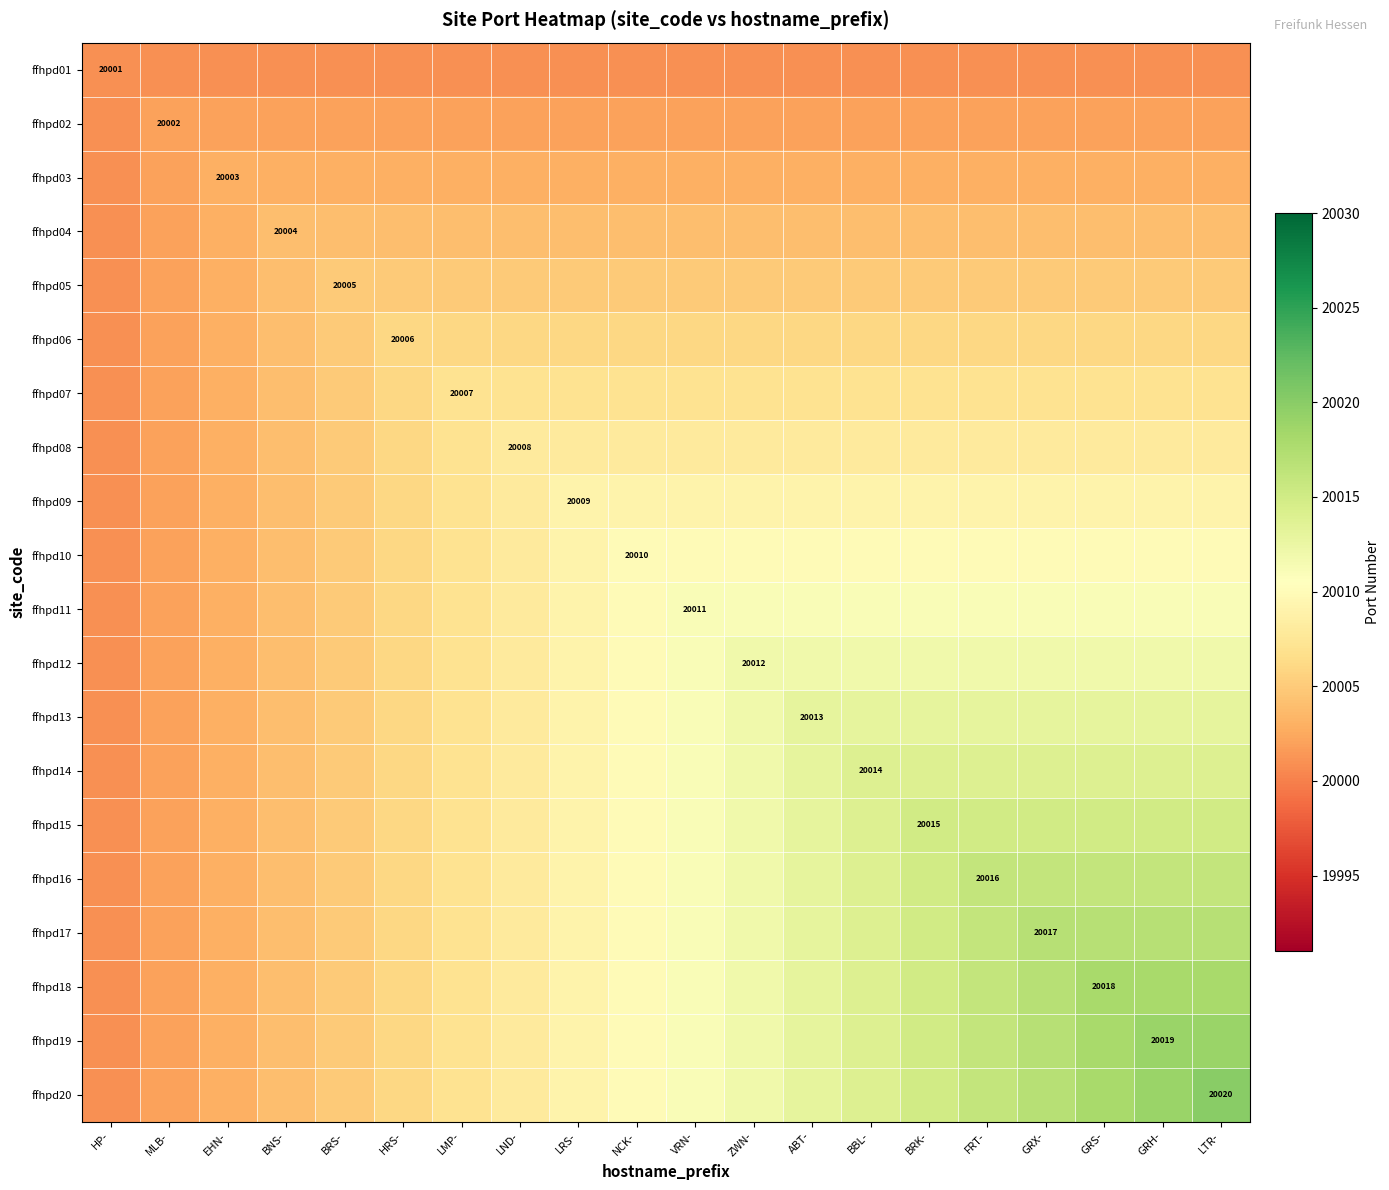

What is the average value of the ffhpd09 series?

20007